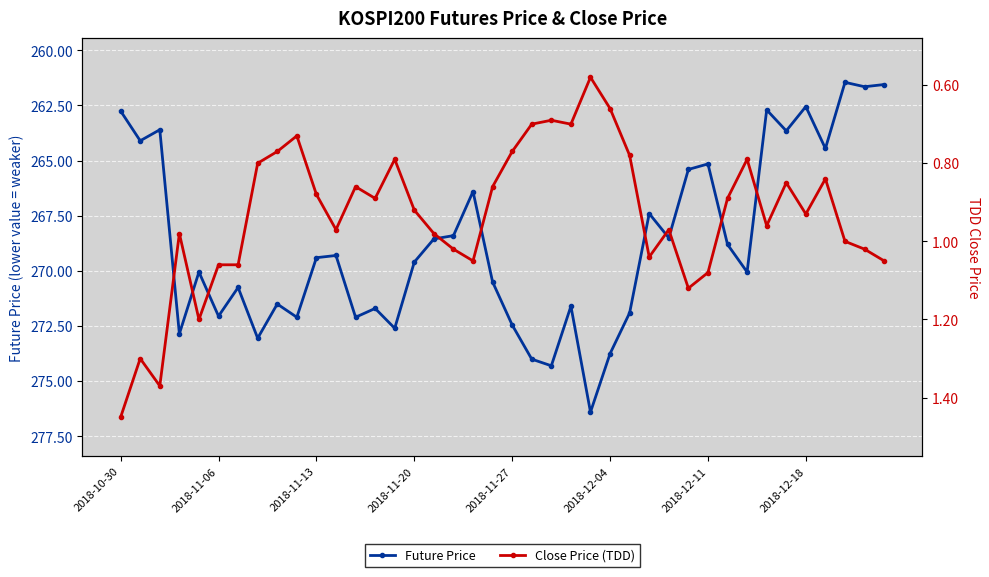

What is the total value across all series at 18?

267.4